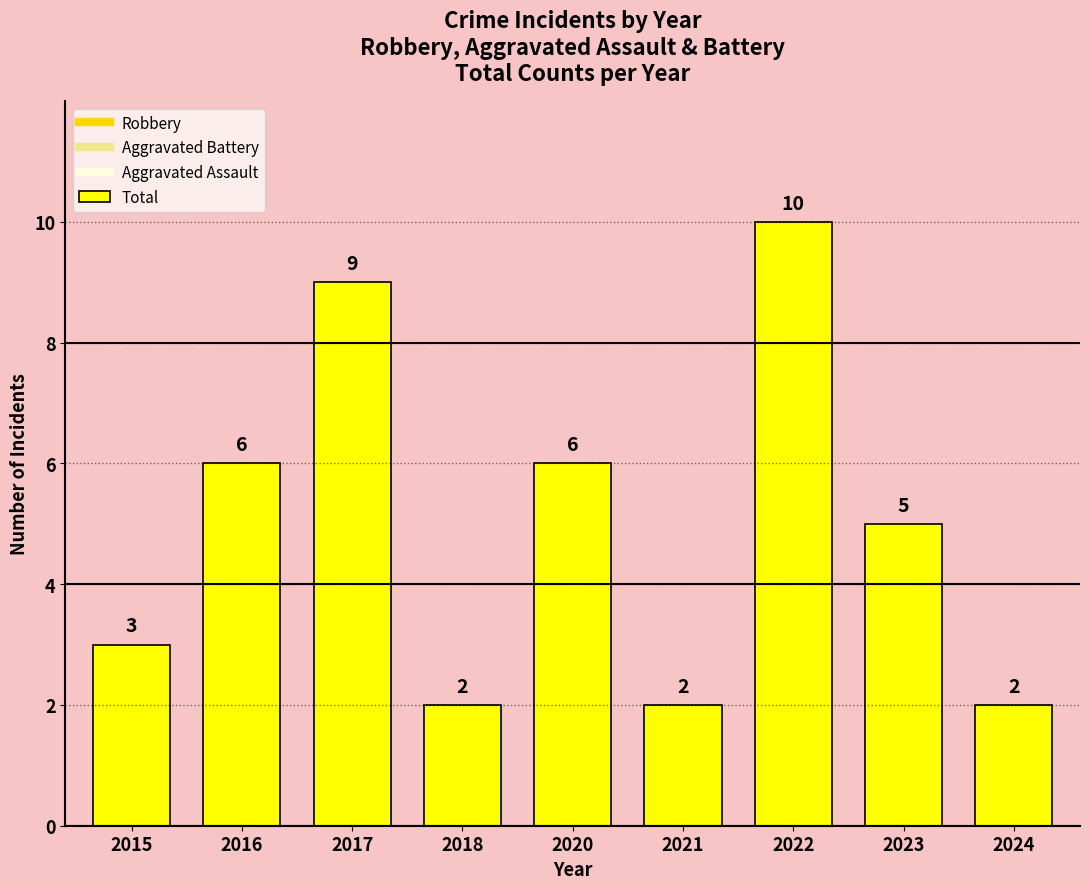

What is the difference between the second highest and second lowest values?

7